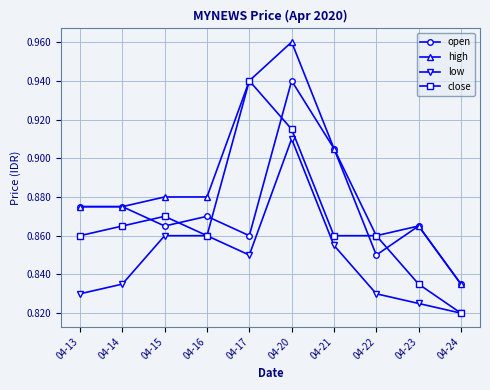

Which label corresponds to the smallest value in the chart?

04-24